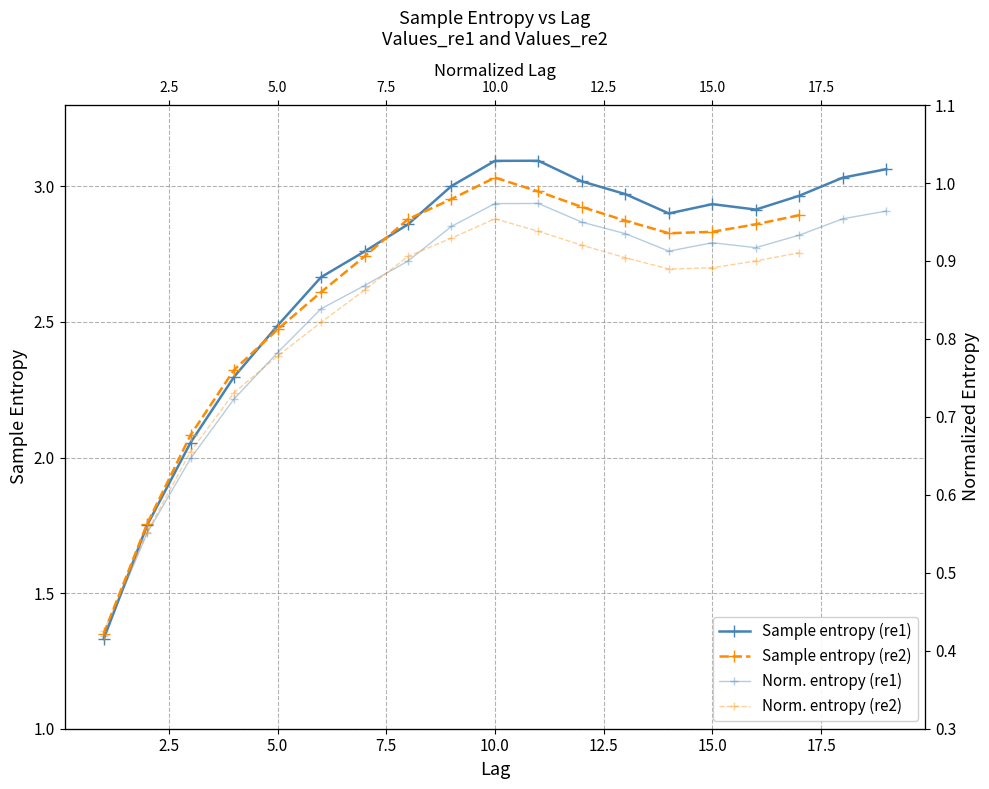

At which label does the data first exceed 2?

3